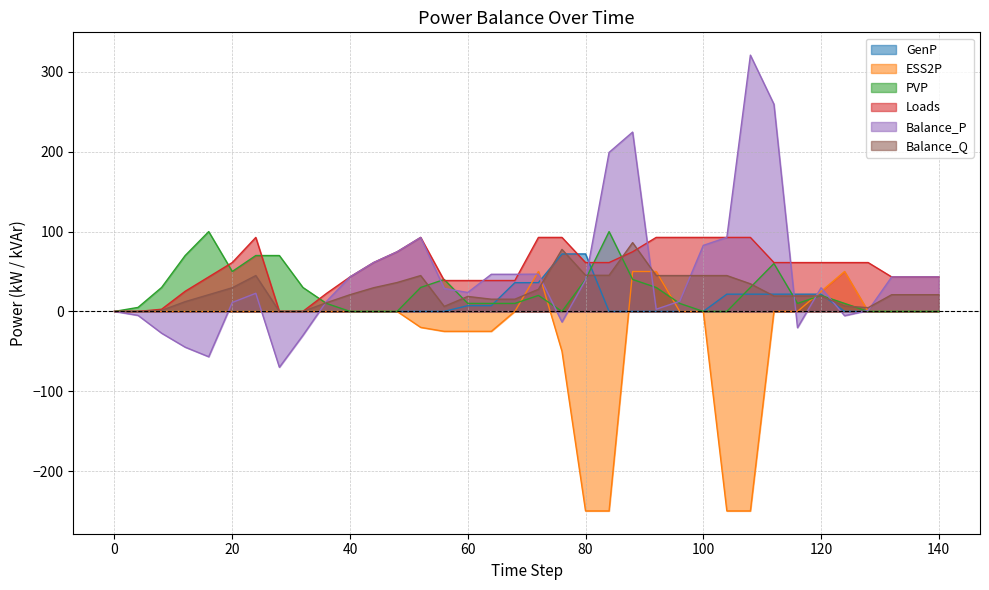

True or false: ESS2P has a value of 0.0 at 96.

True